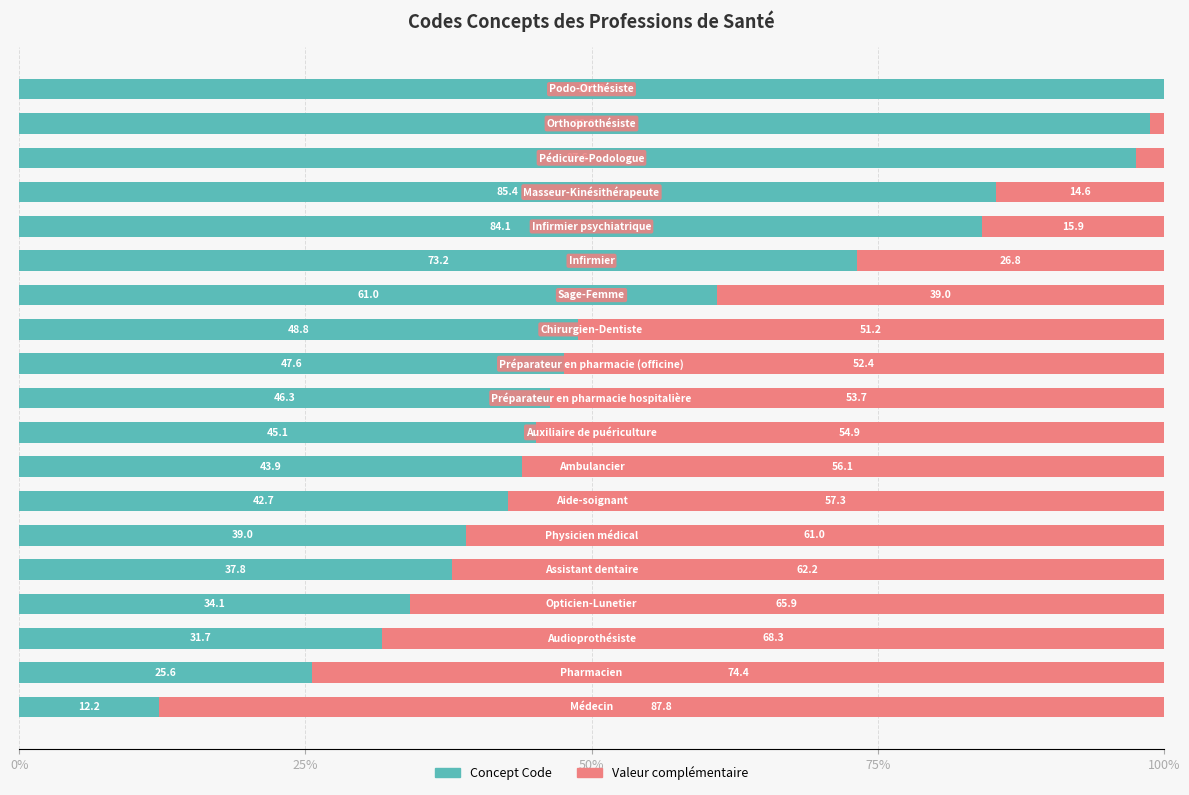

What is the average value of the Valeur complémentaire series?

44.5